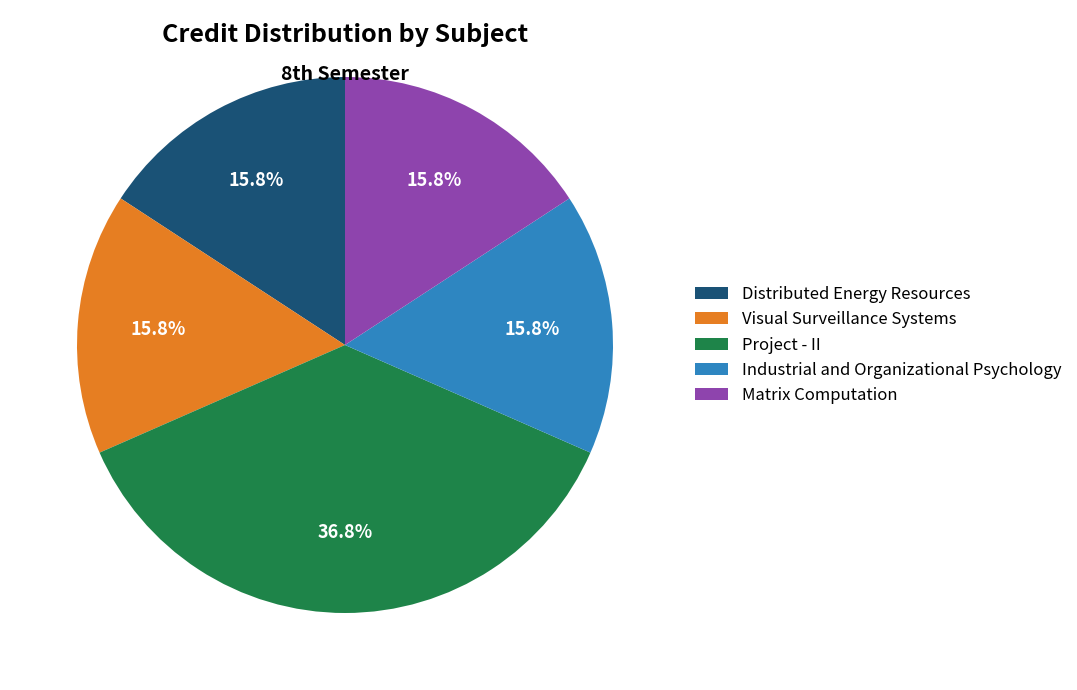

The Distributed Energy Resources slice represents 16% of the pie. True or false?

True